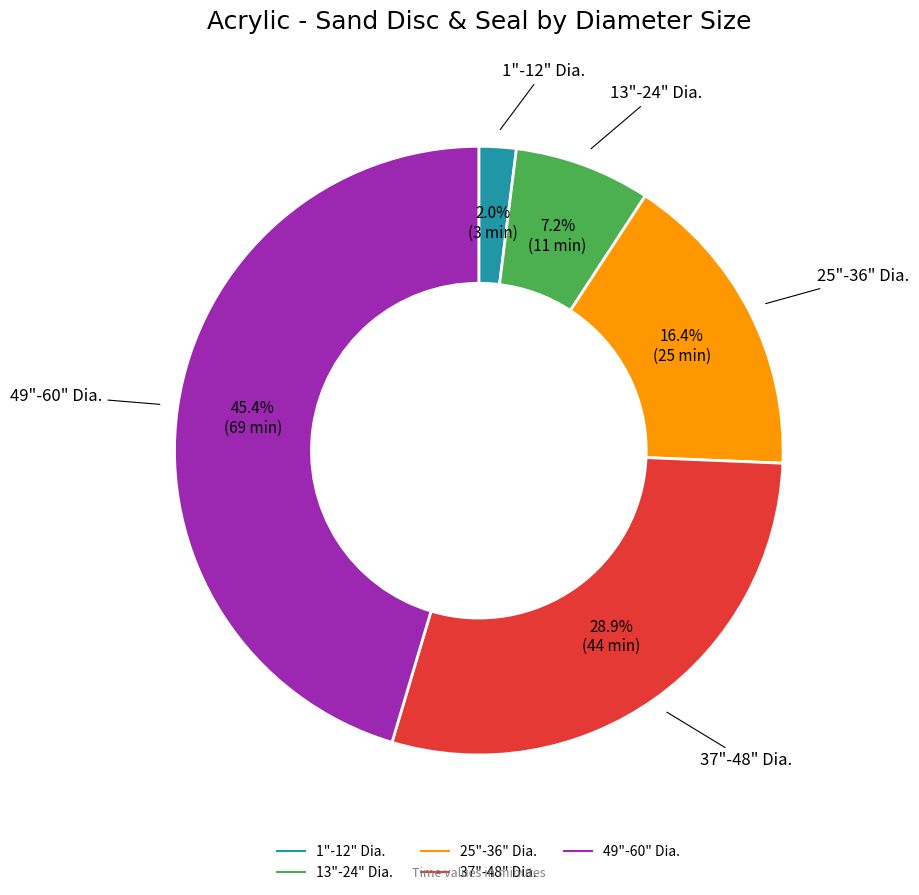

Which slice is the largest?

49"-60" Dia.